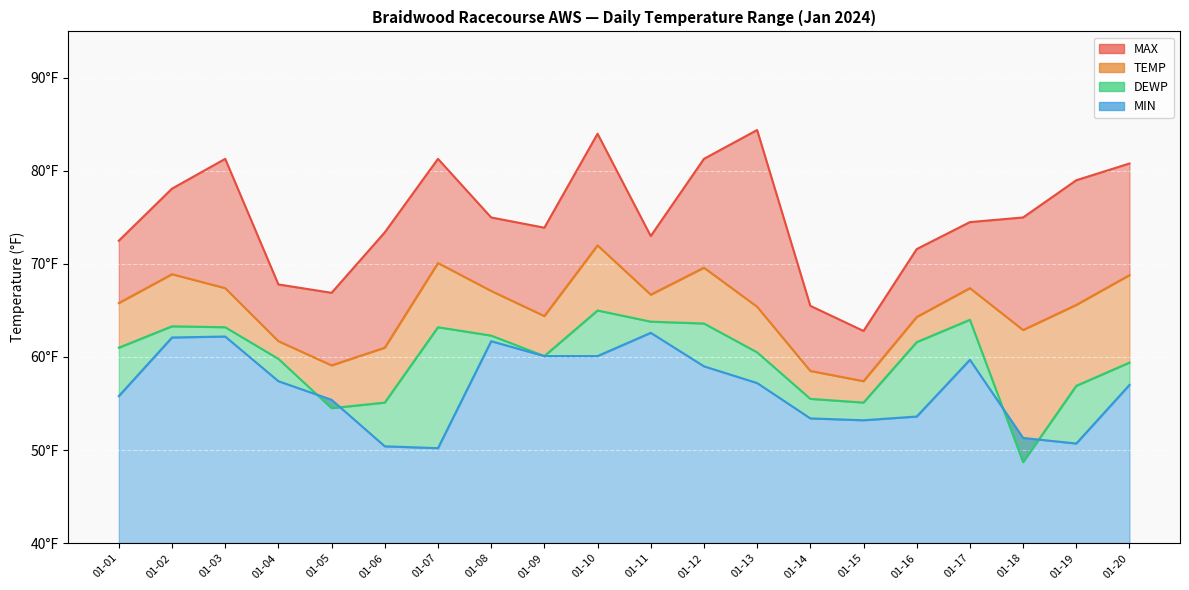

List the labels in order of MAX value, smallest first.

01-15, 01-14, 01-05, 01-04, 01-16, 01-01, 01-11, 01-06, 01-09, 01-17, 01-08, 01-18, 01-02, 01-19, 01-20, 01-03, 01-07, 01-12, 01-10, 01-13